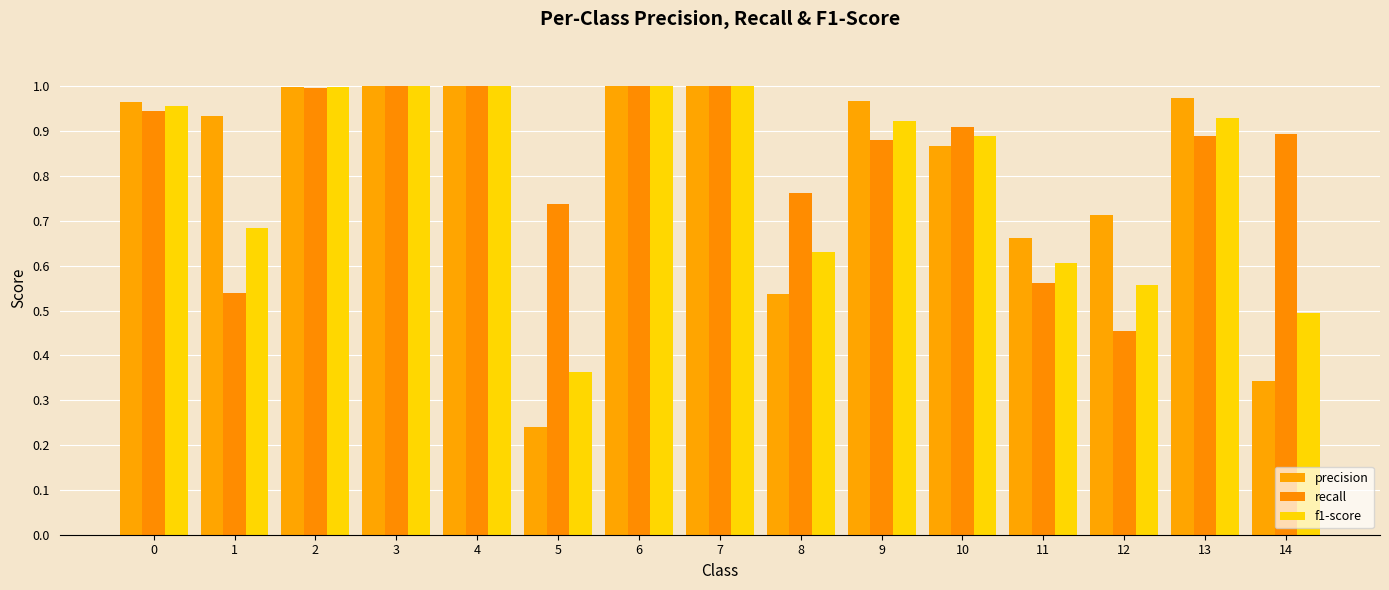

The value of f1-score at 12 is 1.0. True or false?

False